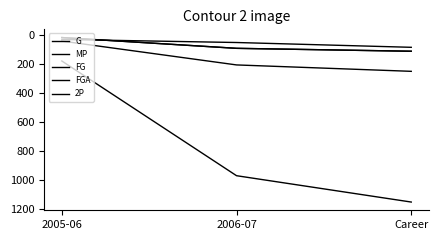

Reading left to right, transcribe all the data shown in this chart.

G: 2005-06=33	2006-07=54	Career=87
MP: 2005-06=181	2006-07=969	Career=1150
FG: 2005-06=20	2006-07=94	Career=114
FGA: 2005-06=44	2006-07=208	Career=252
2P: 2005-06=20	2006-07=94	Career=114